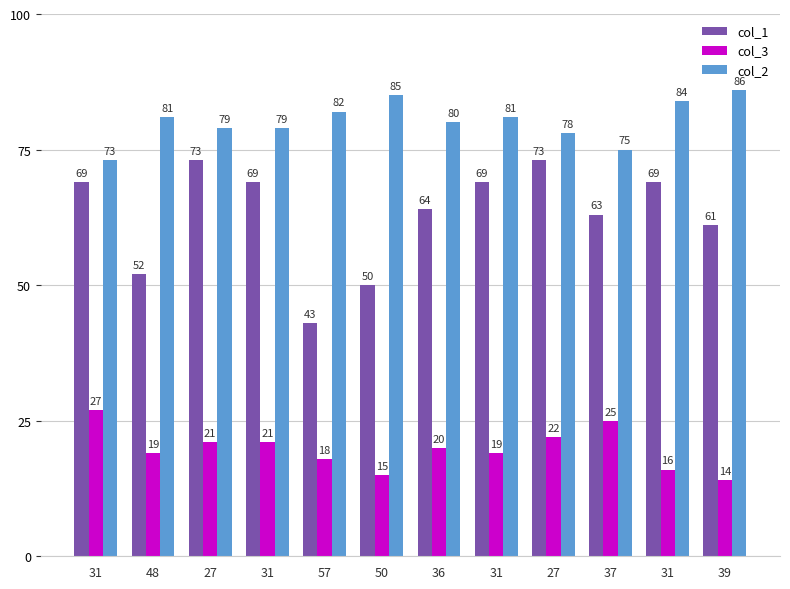

Are the bars grouped side by side (vs. stacked)?

Yes